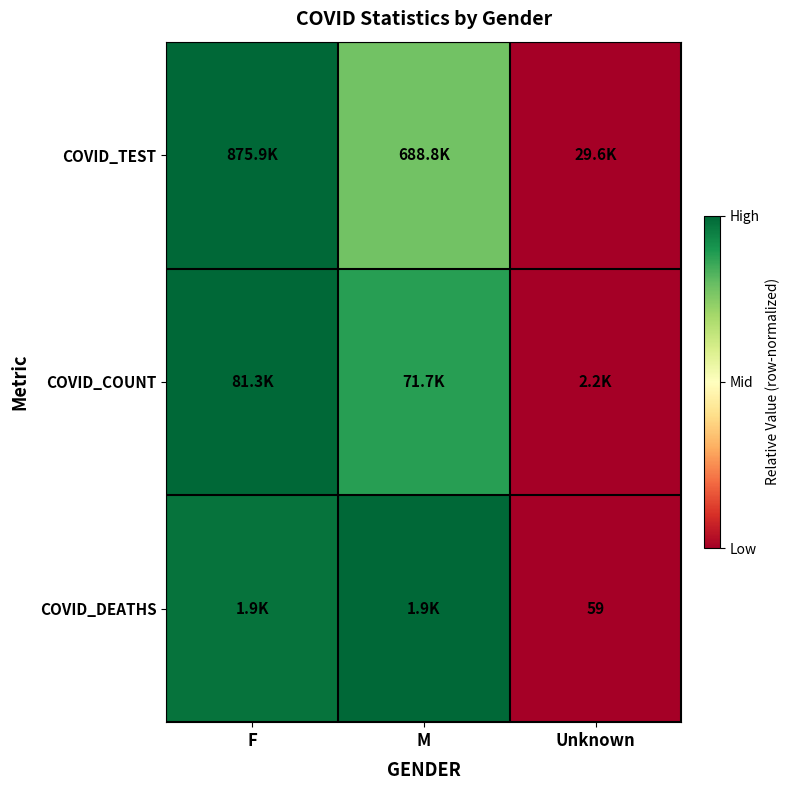

The value of COVID_COUNT at M is 0.3. True or false?

False